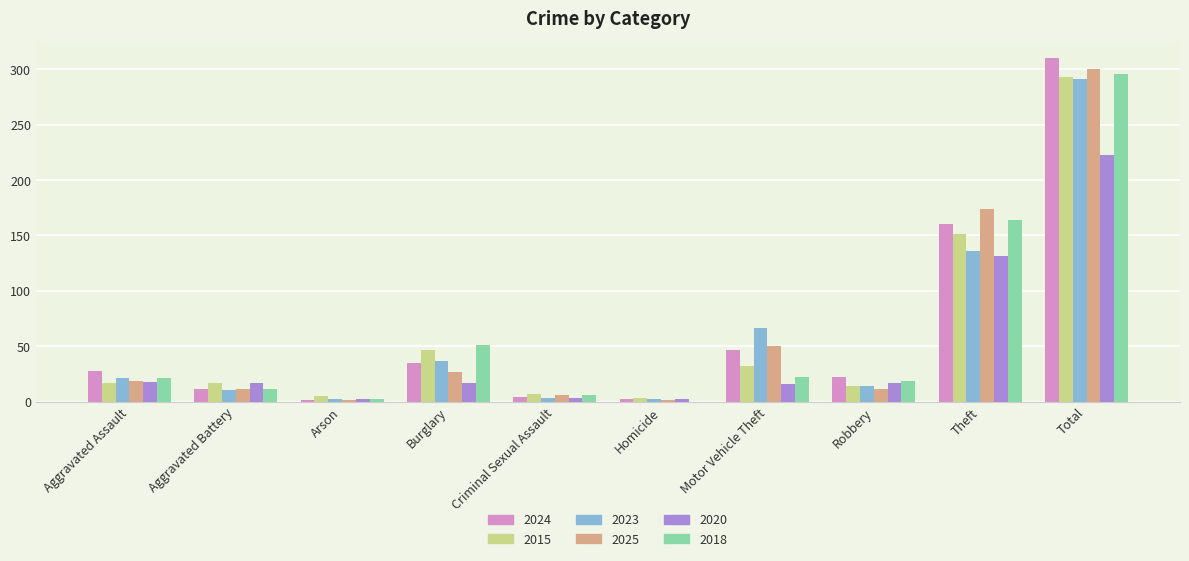

Where is 2024 nearest to the value 155?

Theft